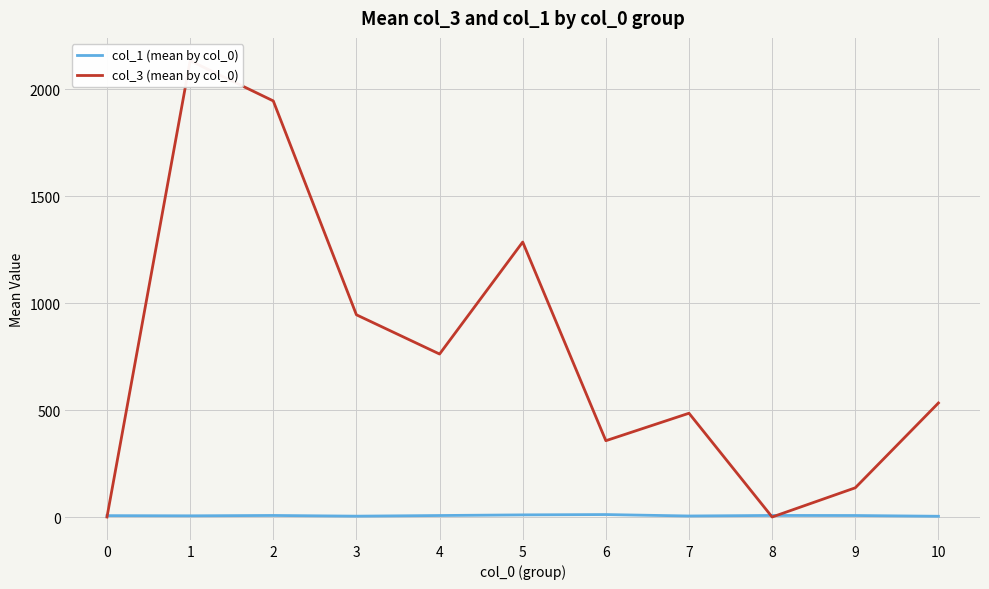

Reading left to right, list all the values displayed in this chart.

col_1 (mean by col_0): 7.4	6.6	8.2	5.0	8.0	11.0	12.5	5.8	8.3	8.0	4.5
col_3 (mean by col_0): 1.0	2132.6	1944.8	945.7	762.3	1285.5	357.5	485.8	1.0	137.5	533.7